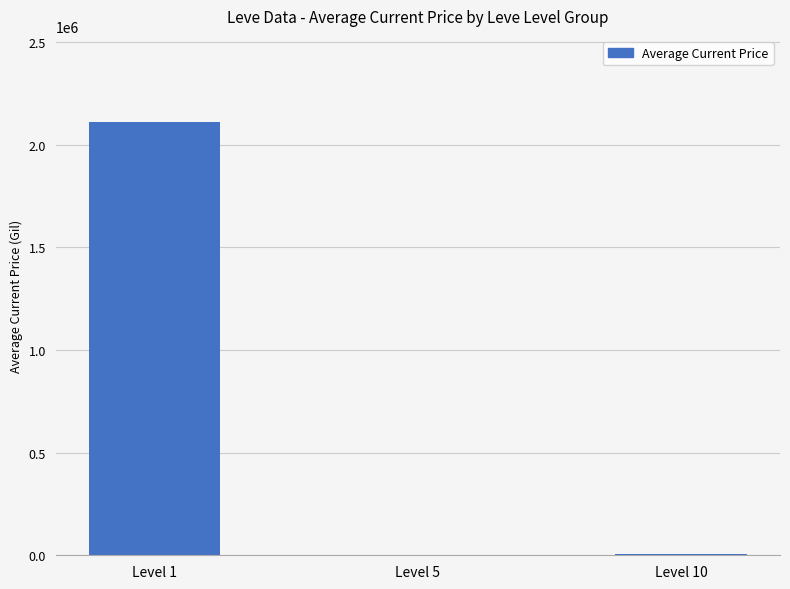

Where is the data nearest to the value 1055718?

Level 10